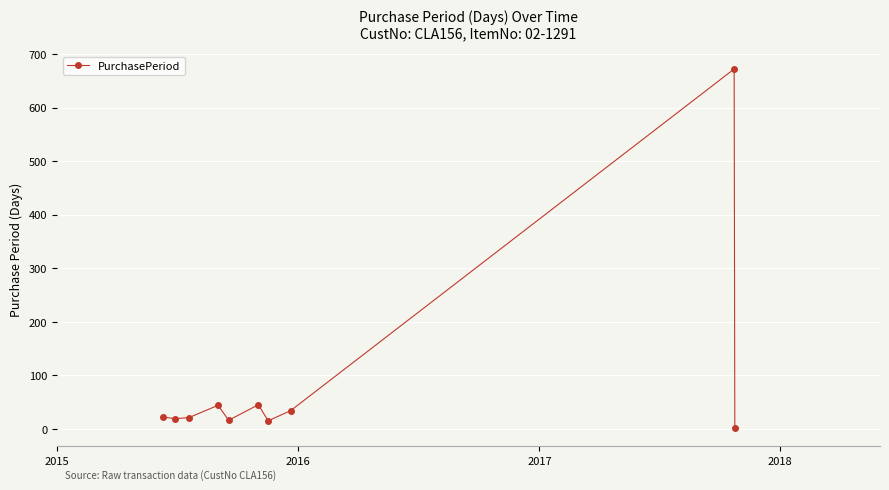

True or false: the data has more than 2 interior local peaks.

True